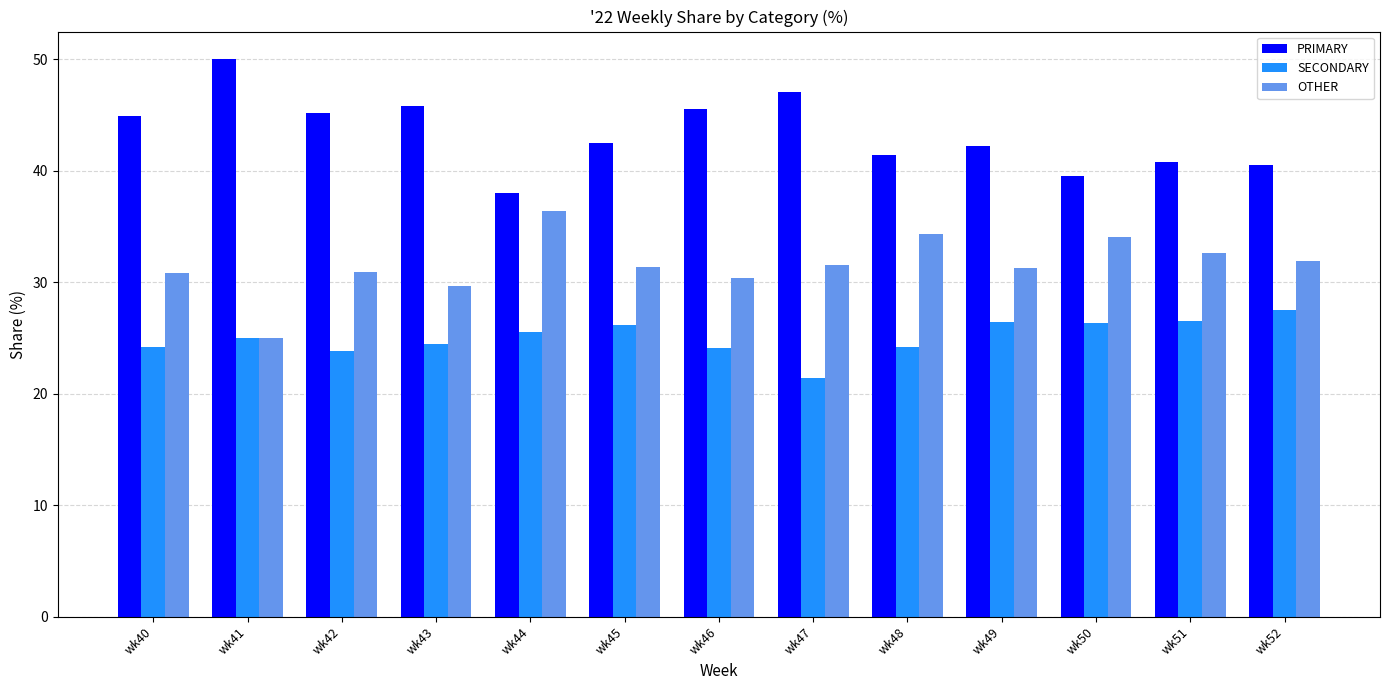

What is the sum of all PRIMARY values?

563.6